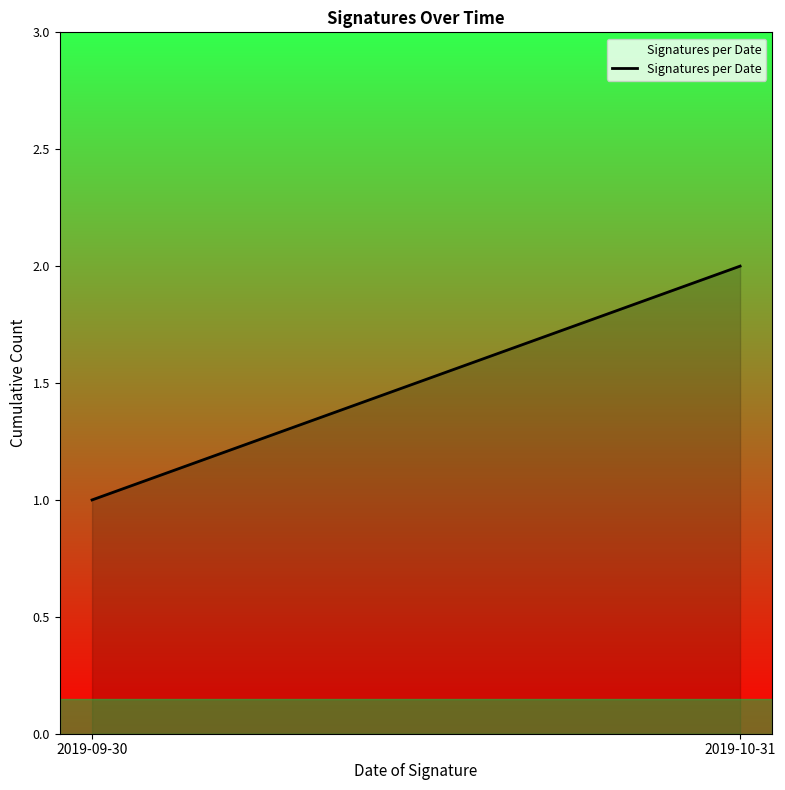

What position from the right is 2019-09-30?

2